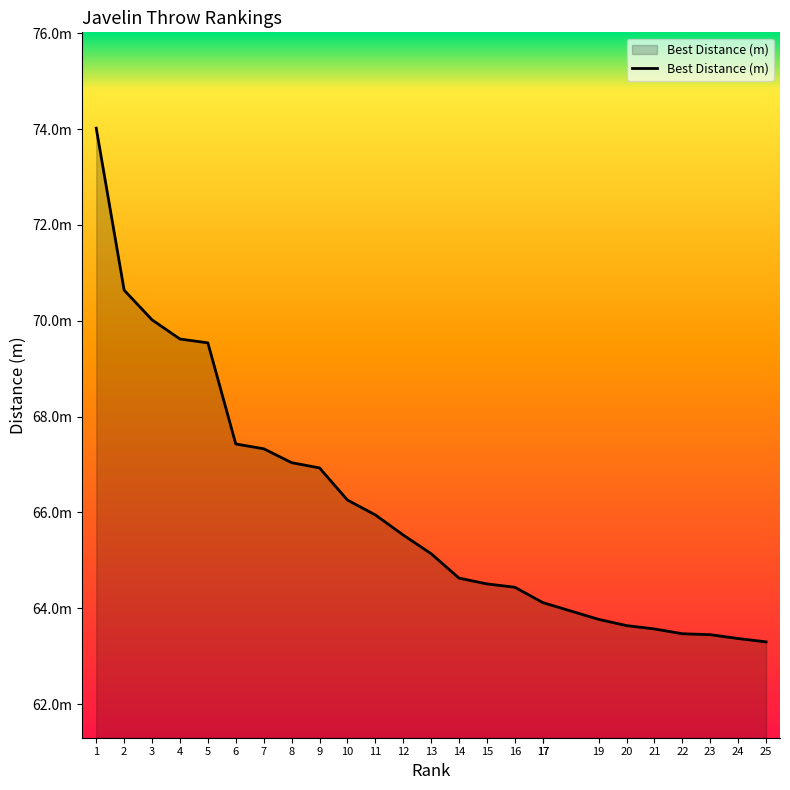

What is the value of the 11th point from the left?

66.0